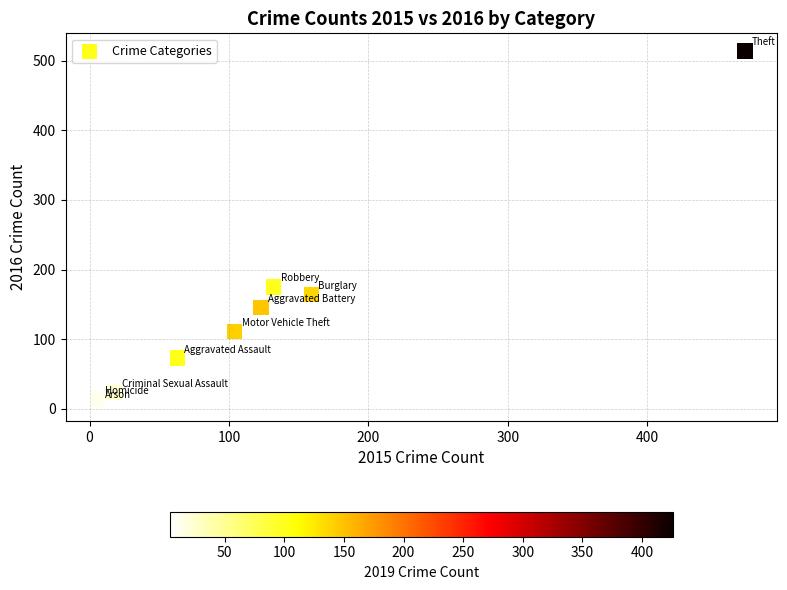

What Y value in the scatter plot is closest to 261?

175